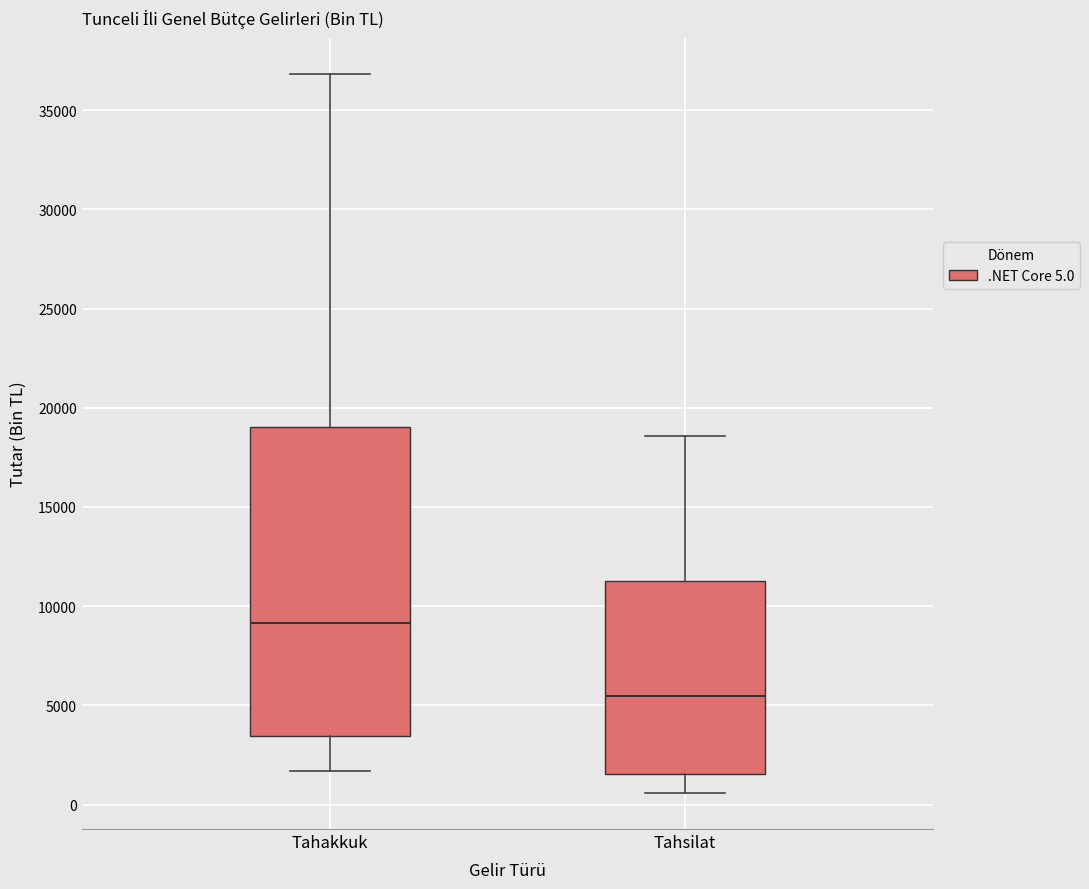

Reading left to right, read every box against the y-axis: the position of its median line, the range the box covers, and the ends of its whiskers. The values are not printed on the chart, so give them approximately, as read against the axis.

Tahakkuk: median 9000, box 3500 to 19000, whiskers 1500 to 37000
Tahsilat: median 5500, box 1500 to 11000, whiskers 500 to 18500